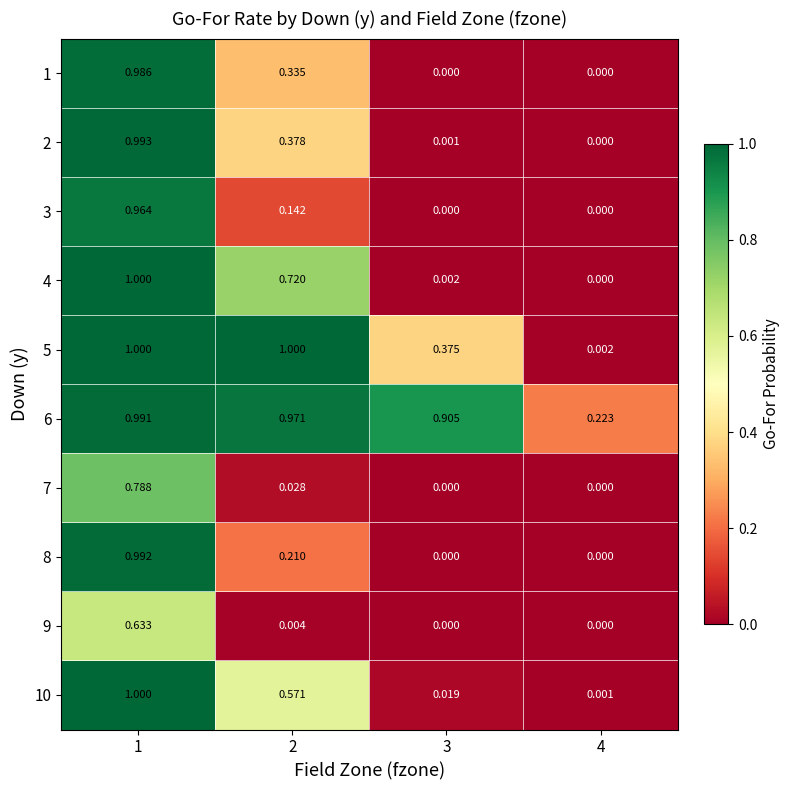

Is the value of 9 at 2 greater than the value of 3 at 4?

Yes